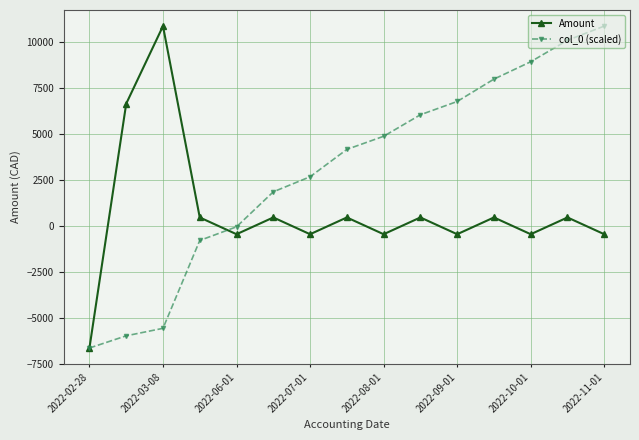

At how many categories does at least one series exceed 855?

12